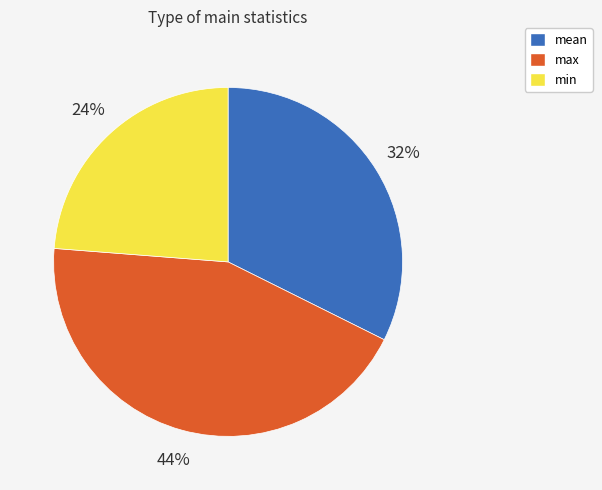

How many slices are in this pie chart?

3